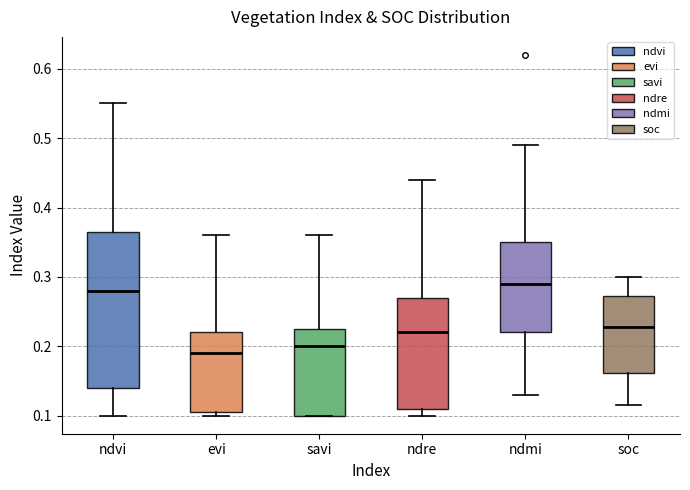

Comparing the boxes themselves (not the whiskers), which one is the tallest?

ndvi